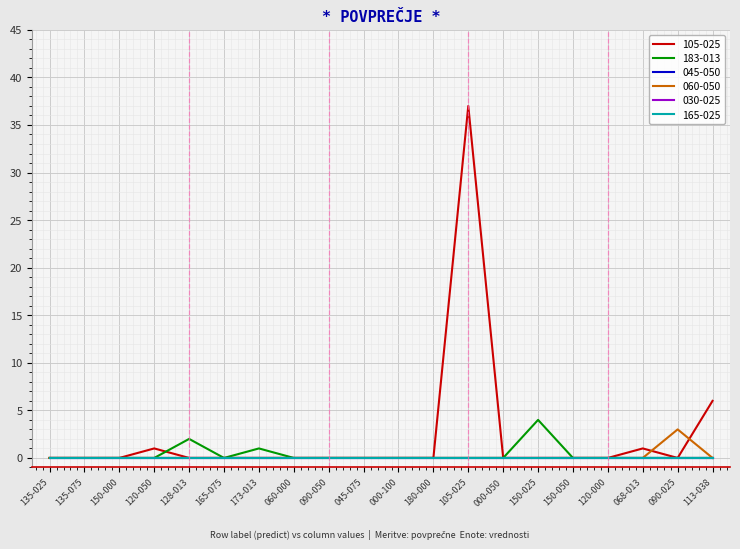

List the labels in order of 183-013 value, smallest first.

135-025, 135-075, 150-000, 120-050, 165-075, 060-000, 090-050, 045-075, 000-100, 180-000, 105-025, 000-050, 150-050, 120-000, 068-013, 090-025, 113-038, 173-013, 128-013, 150-025